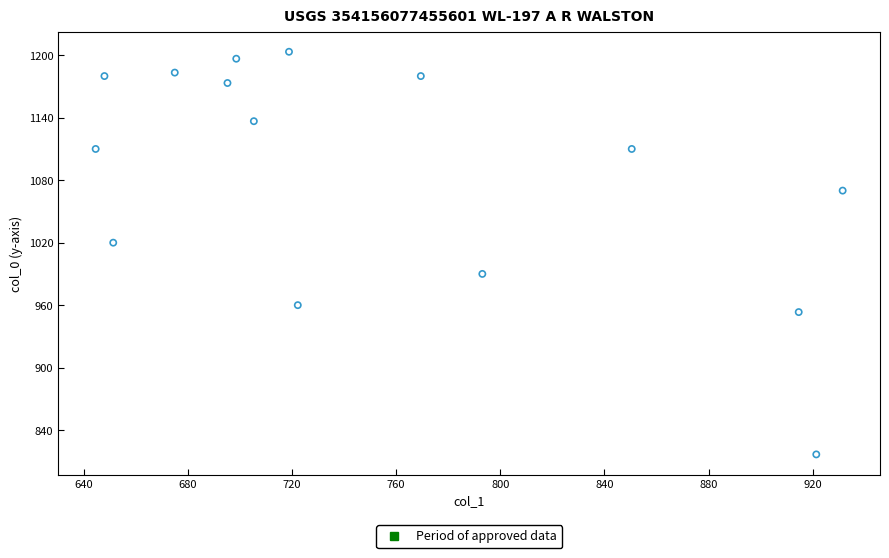

What Y value in the scatter plot is closest to 1010?

1020.0